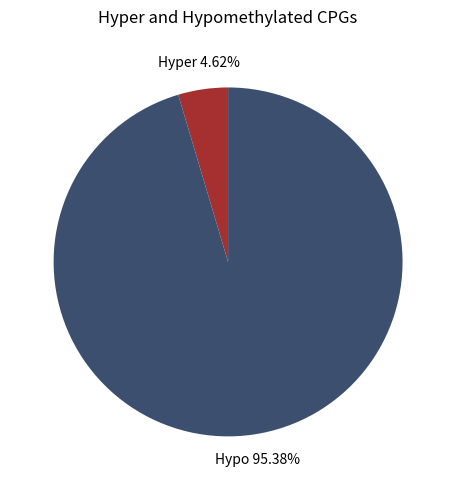

Combined, do Hyper and Hypo account for over 50%?

Yes